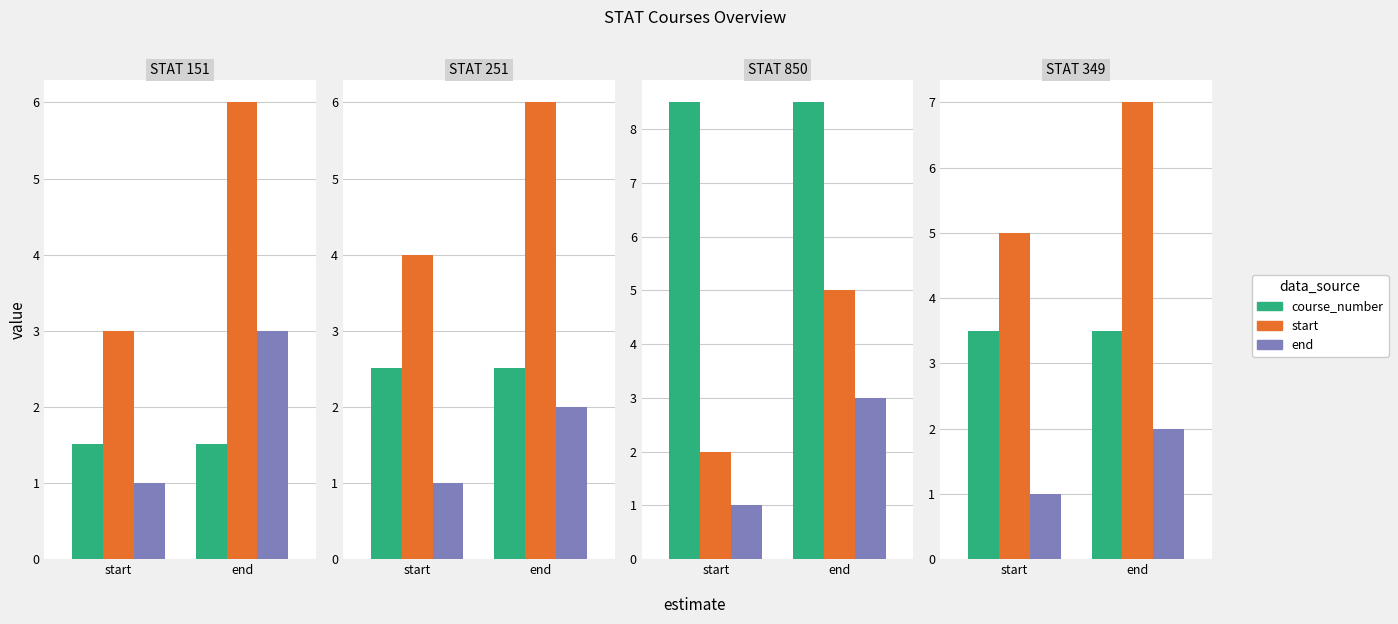

What is the difference between the start values at end and start?

2.0